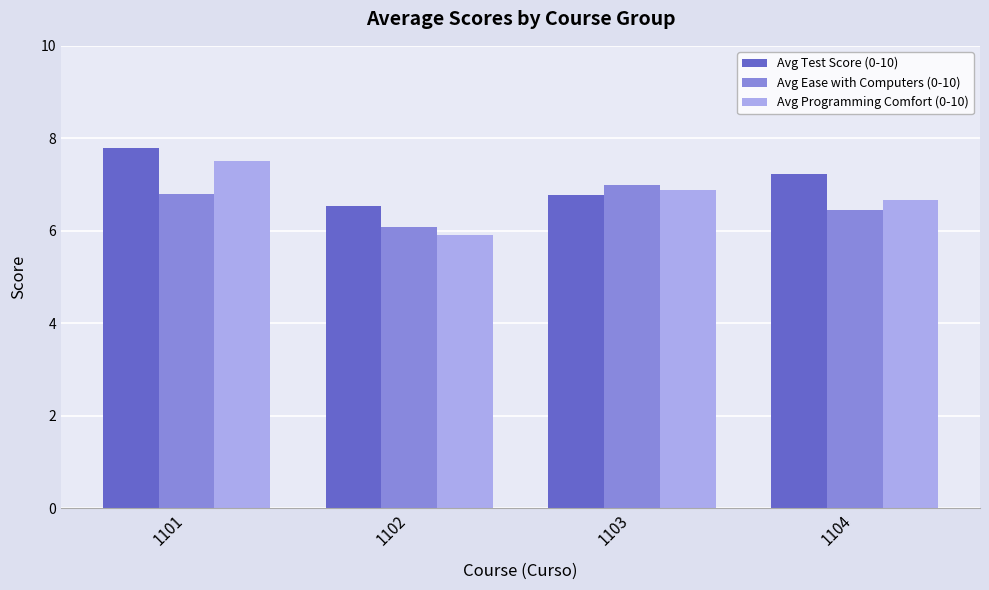

What is the difference between the maximum and minimum values in the Avg Ease with Computers (0-10) series?

0.9